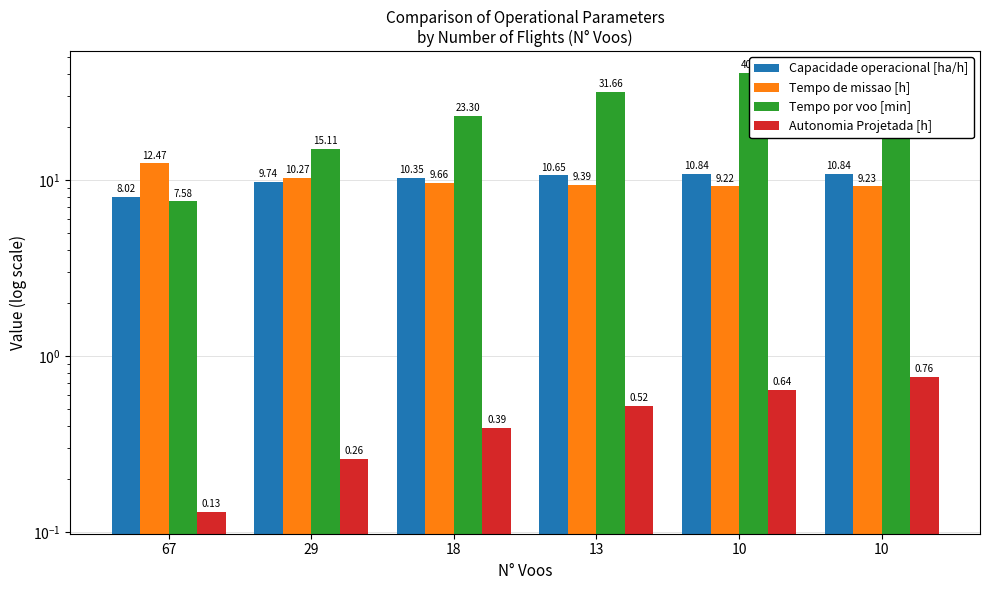

Which series changed the most between 67 and 18?

Tempo por voo [min]